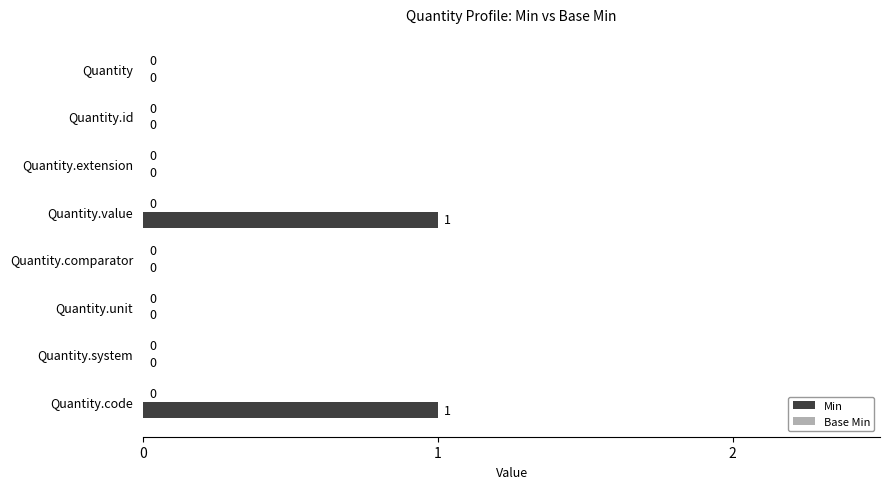

Which has a higher value, Quantity.value or Quantity.unit?

Quantity.value